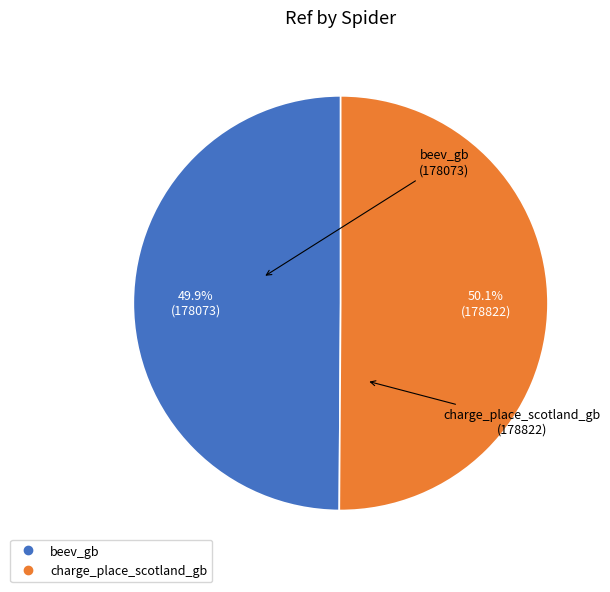

Count the number of slices in the pie.

2